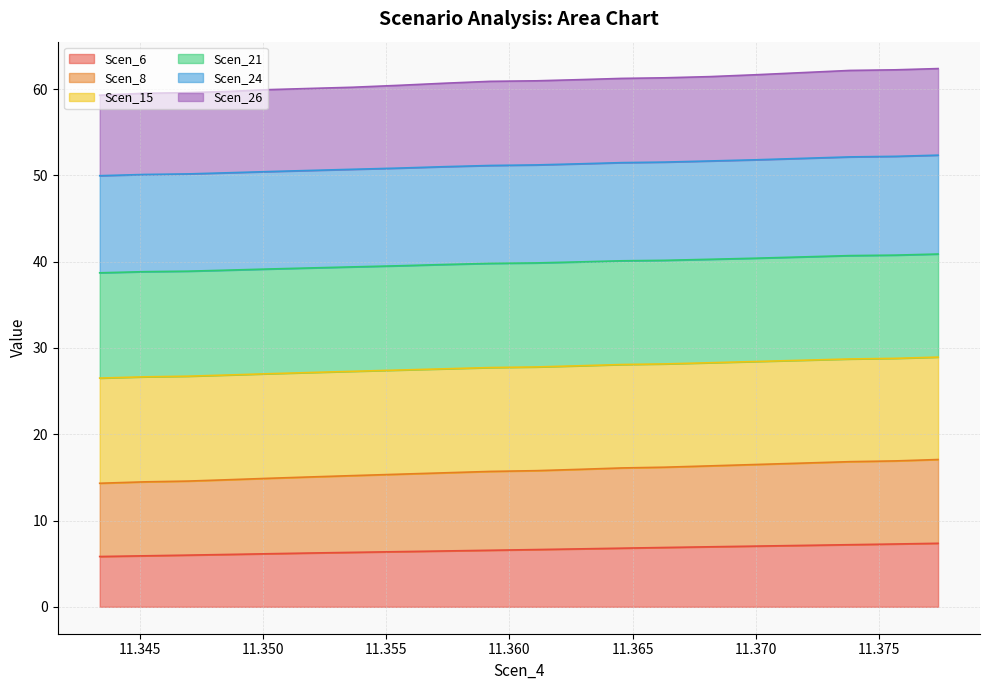

What is the maximum value for Scen_6?

7.4